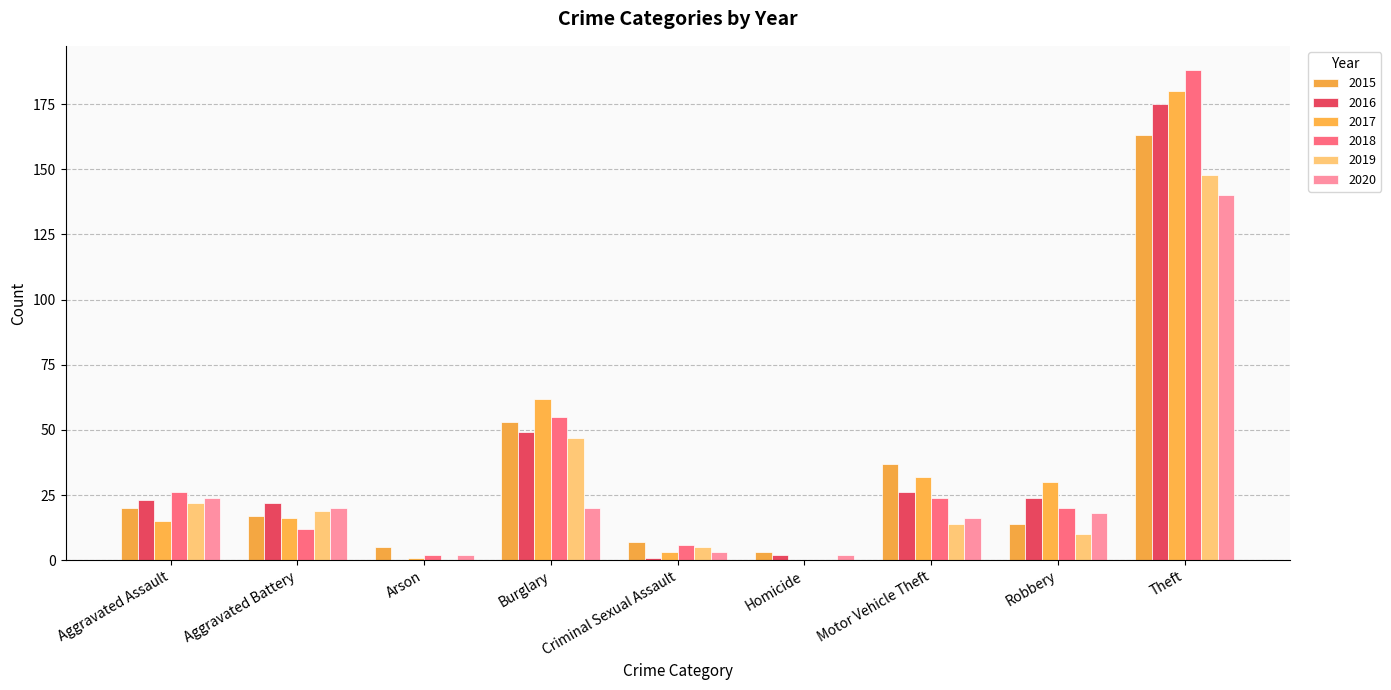

Count the number of data series in this chart.

6